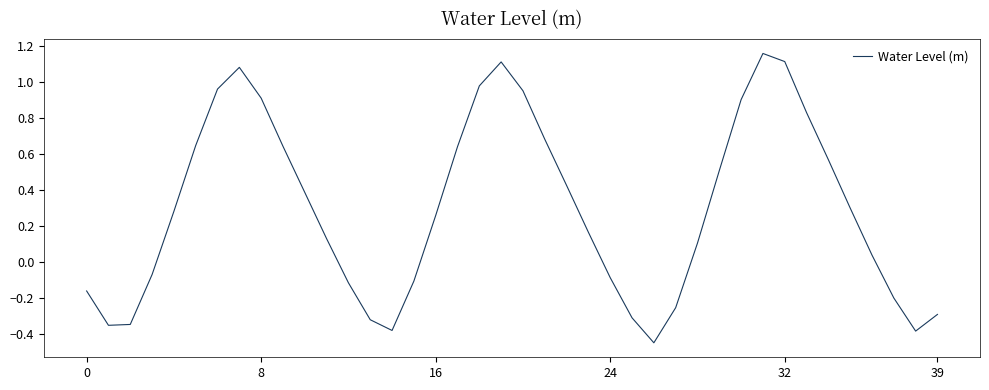

What is the difference between the maximum and minimum values?

1.6